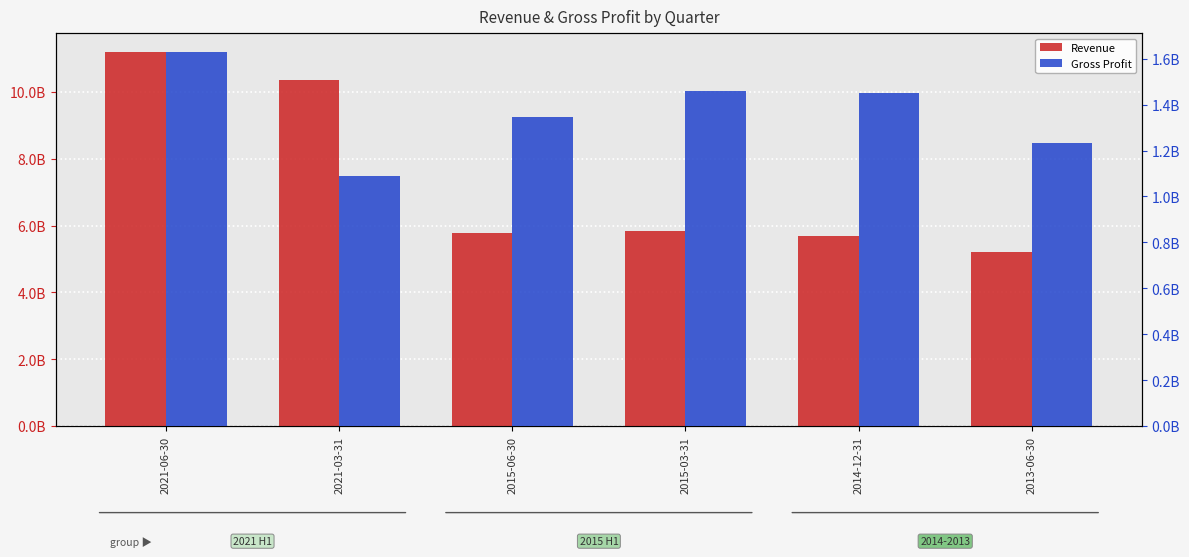

What is the value of the Revenue bar at the 6th from the left?

5213847000